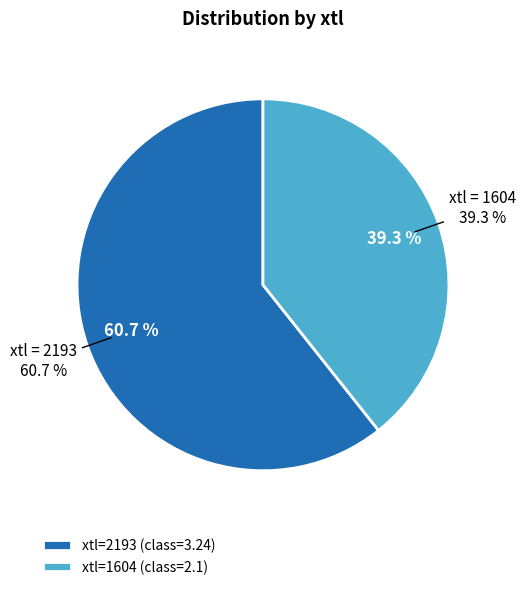

To the nearest percent, what is the combined percentage of 2193 and 1604?

100%